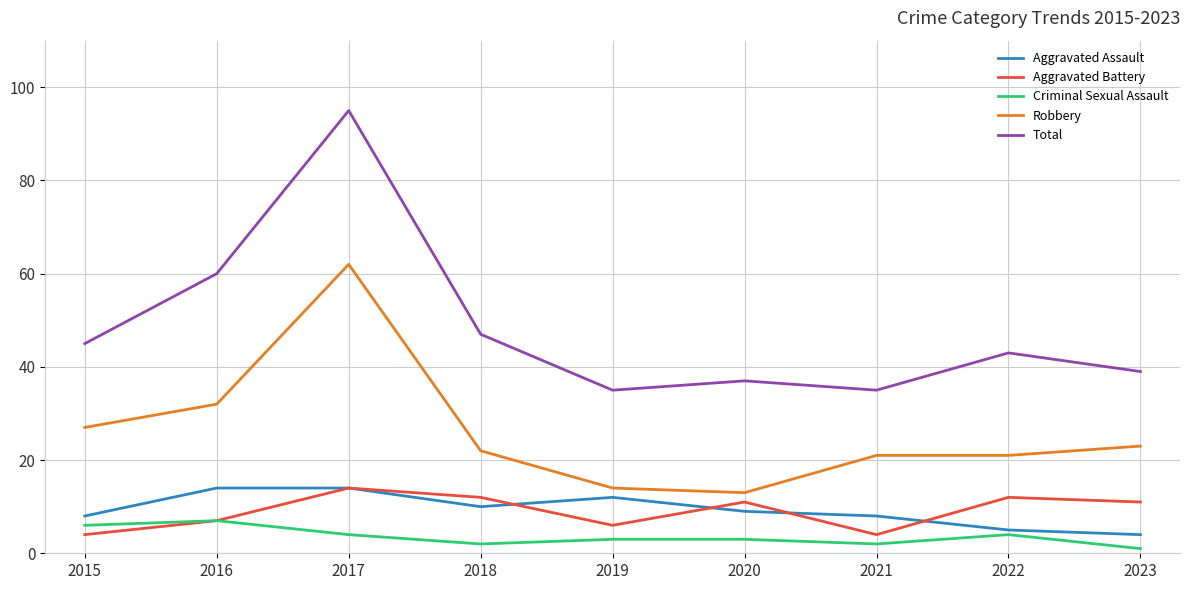

Which series has the largest range (max minus min)?

Total